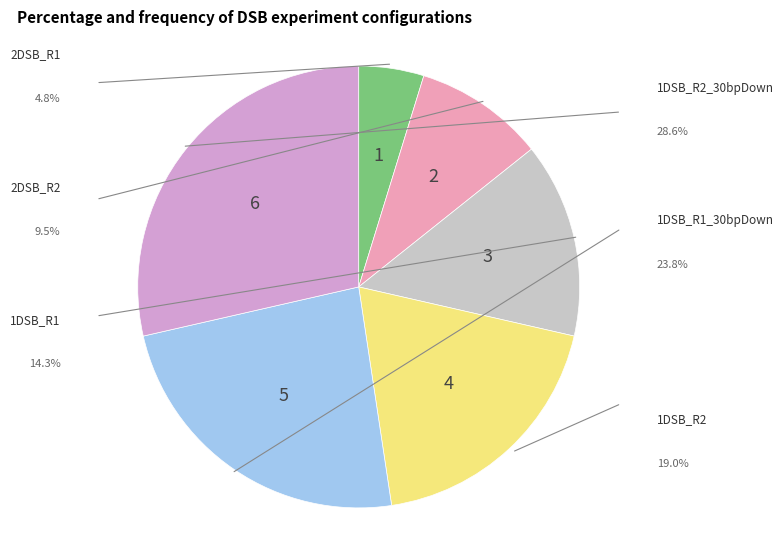

How many slices are in this pie chart?

6